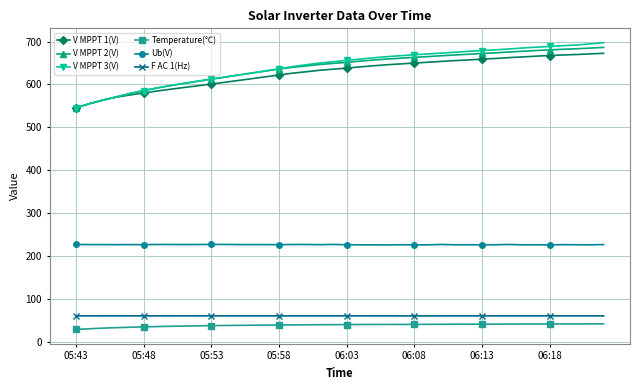

Which series has the largest range (max minus min)?

V MPPT 3(V)